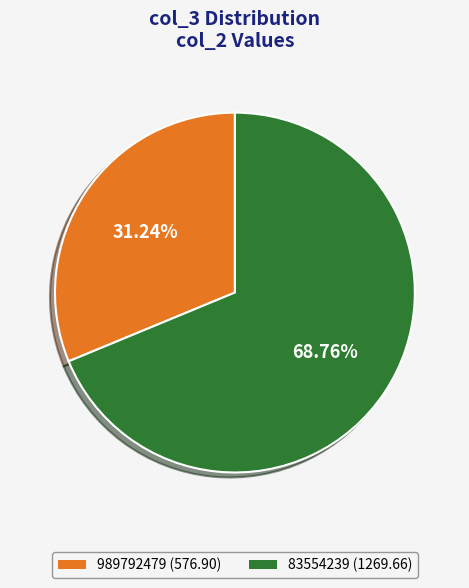

To the nearest percent, what is the difference between the largest and smallest slice percentages?

38%